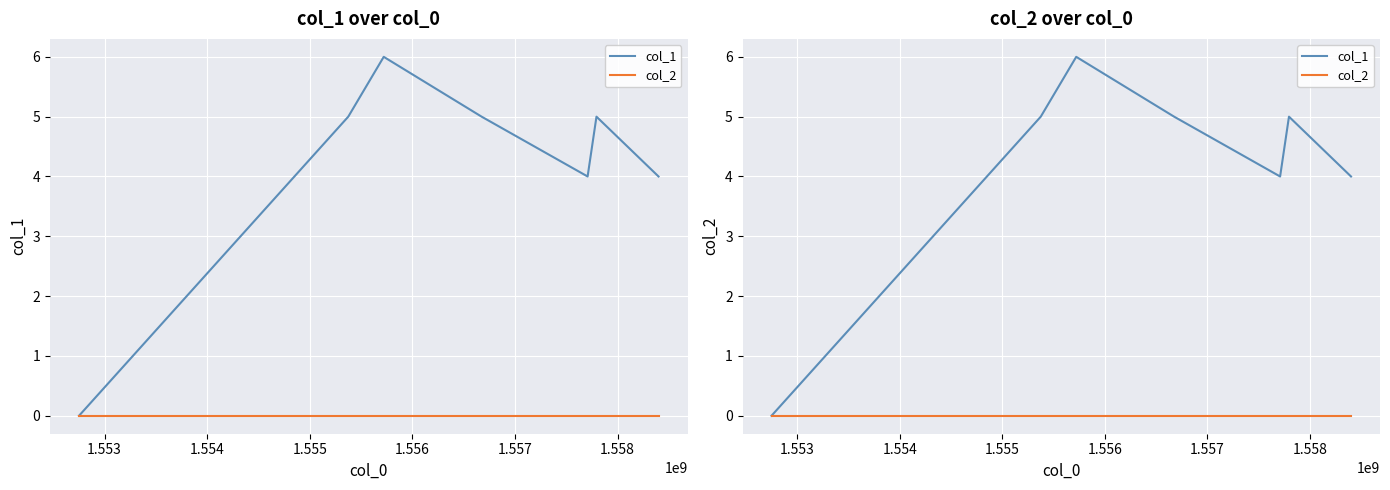

True or false: col_1 and col_2 cross at least once.

False